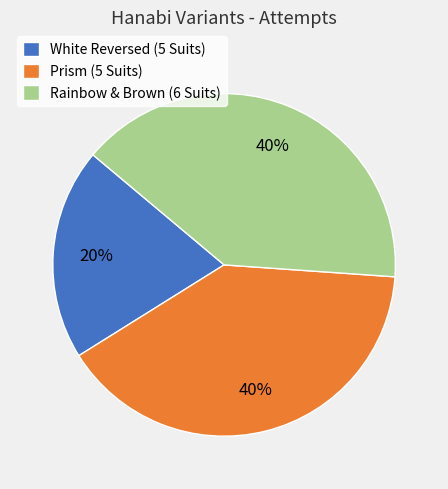

The Rainbow & Brown (6 Suits) slice represents 40% of the pie. True or false?

True